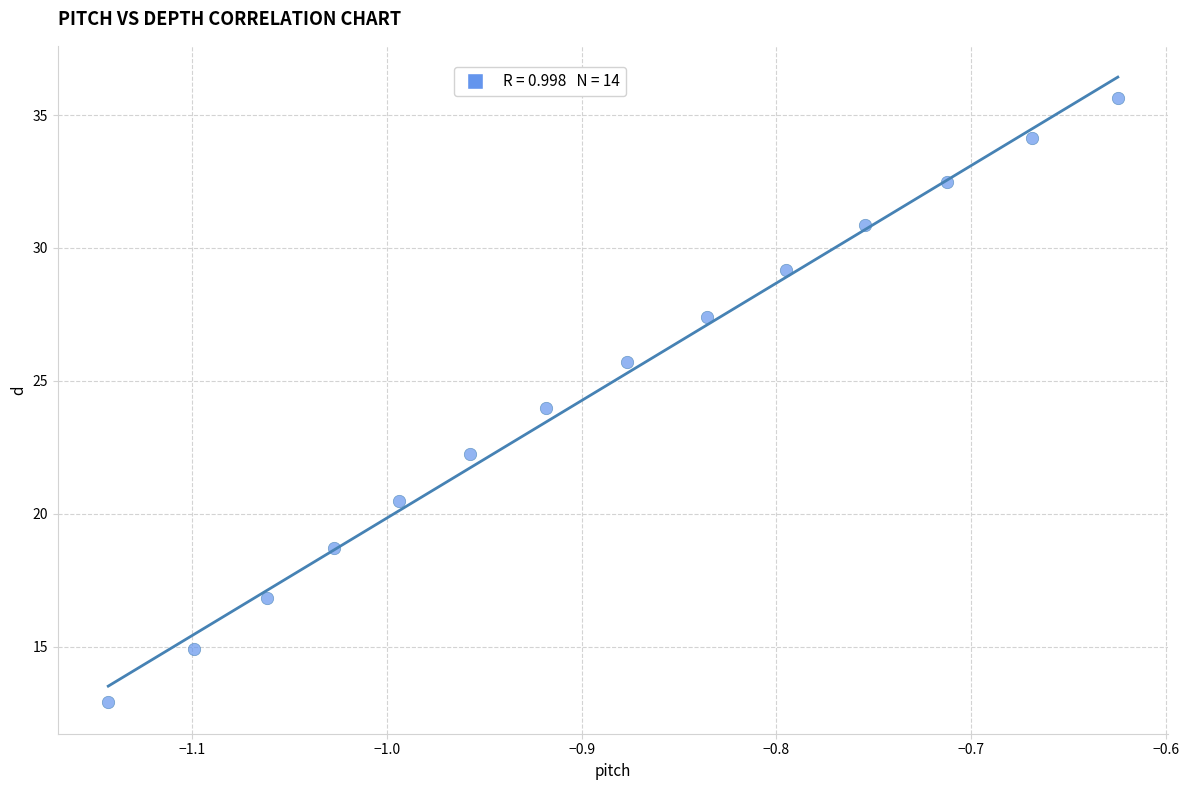

What is the range of Y values (max minus min)?

22.7